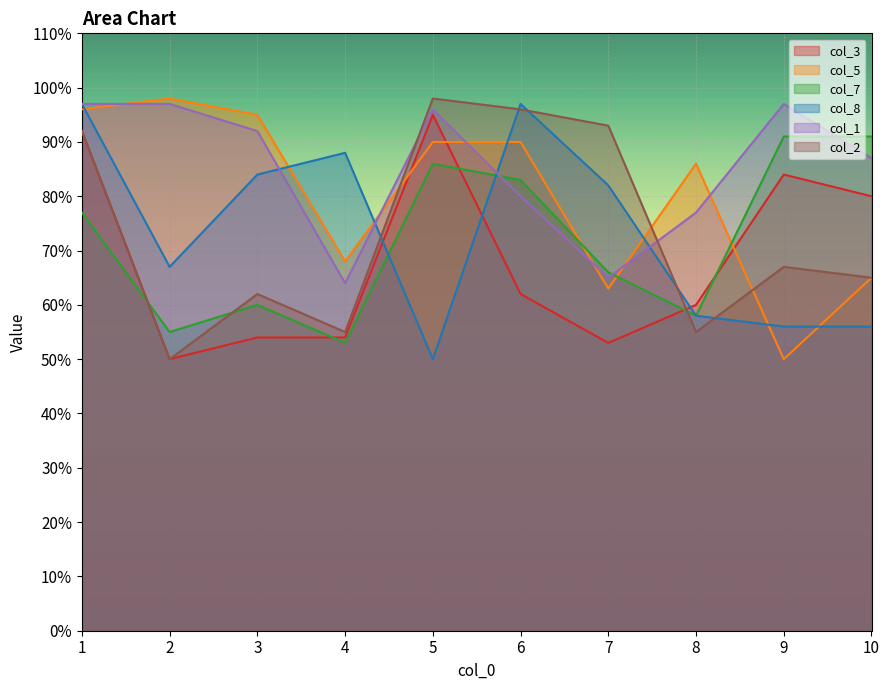

Where is the first local minimum for col_5?

4